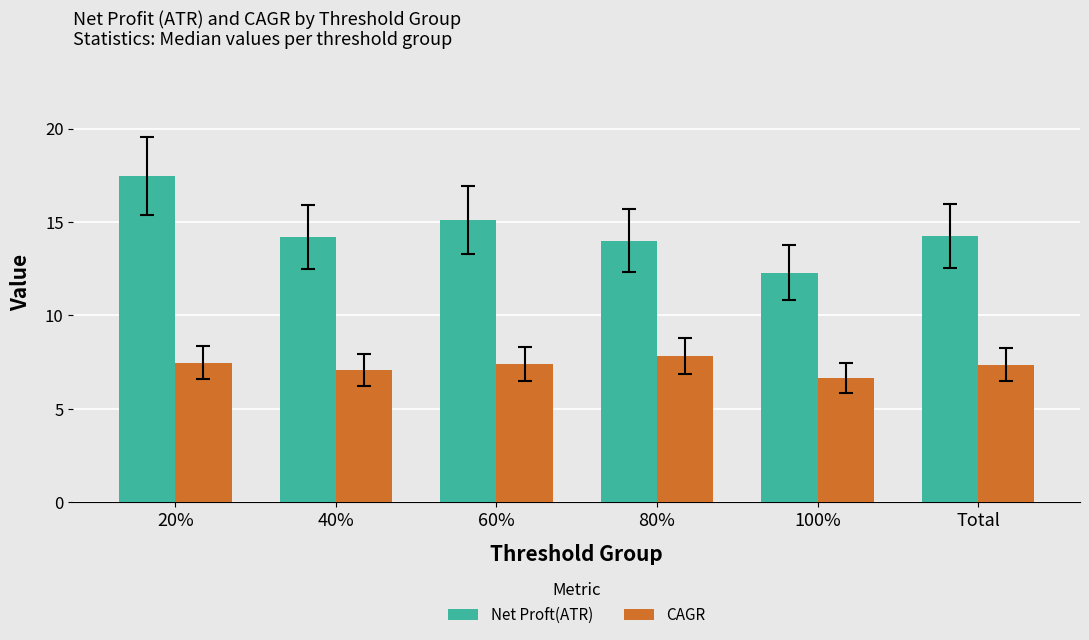

The value of CAGR at 100% is 3.4. True or false?

False